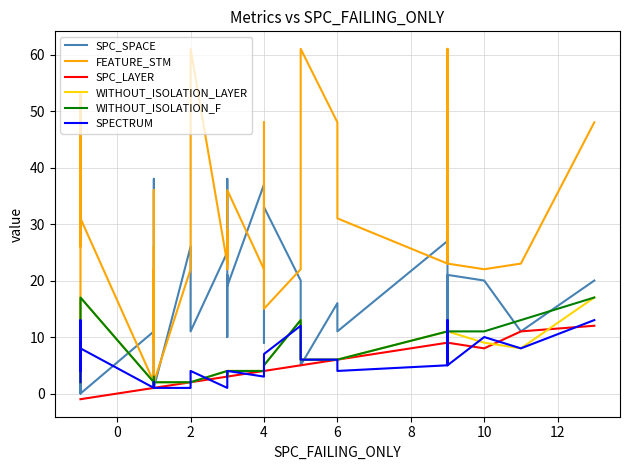

What is the value of the WITHOUT_ISOLATION_F point at the 16th from the left?

2